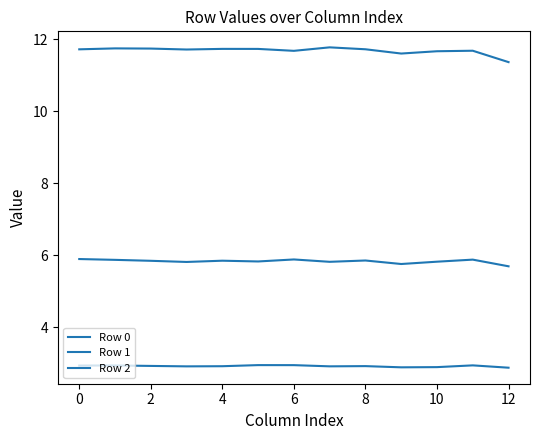

Does the chart display data point markers on the line(s)?

No